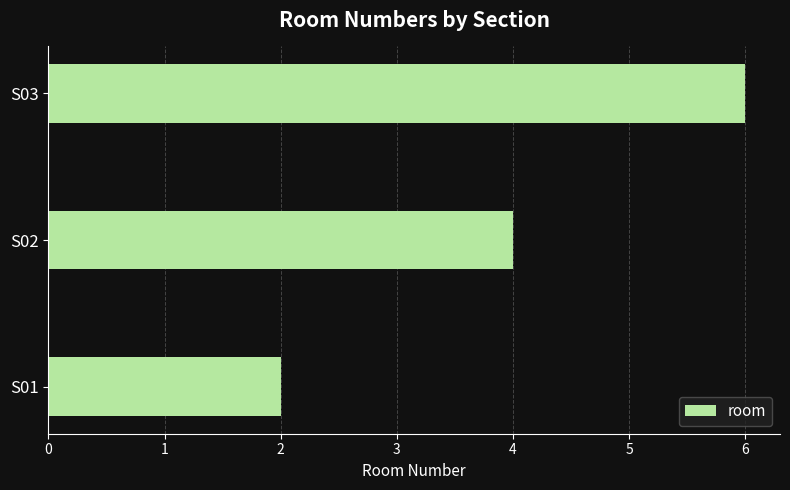

What is the sum of all values?

12